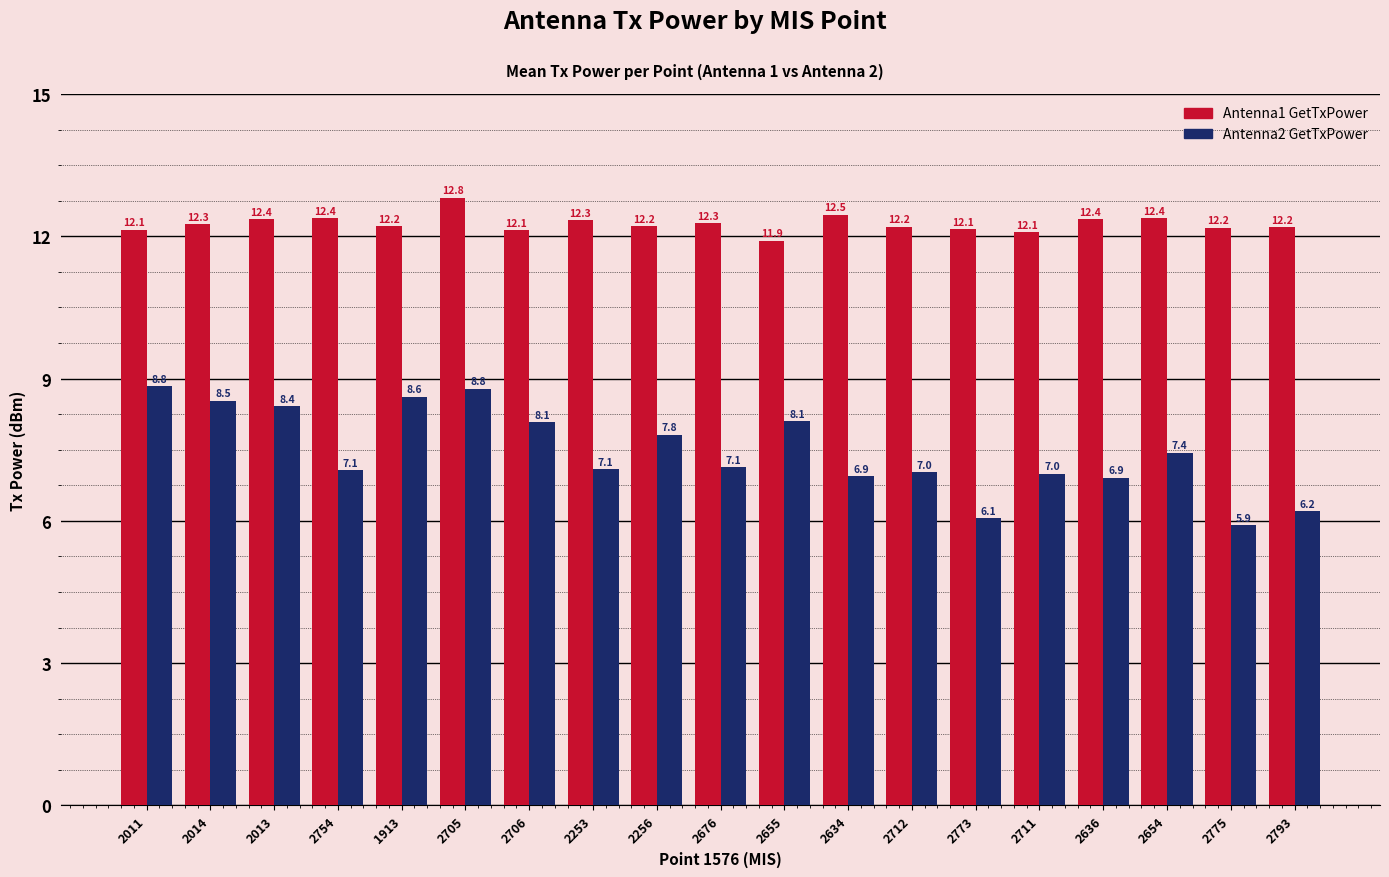

What position from the right is 2634?

8